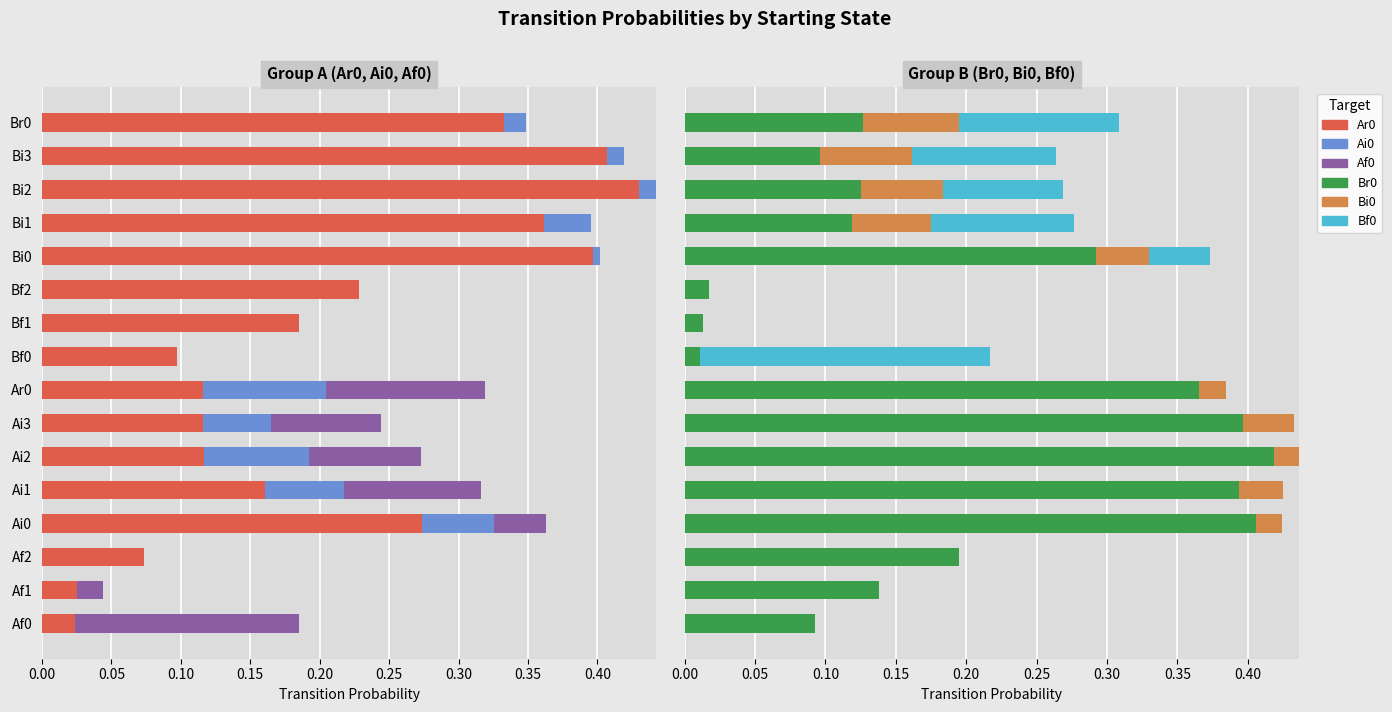

What is the approximate value of Ar0 at Bf2?

0.2